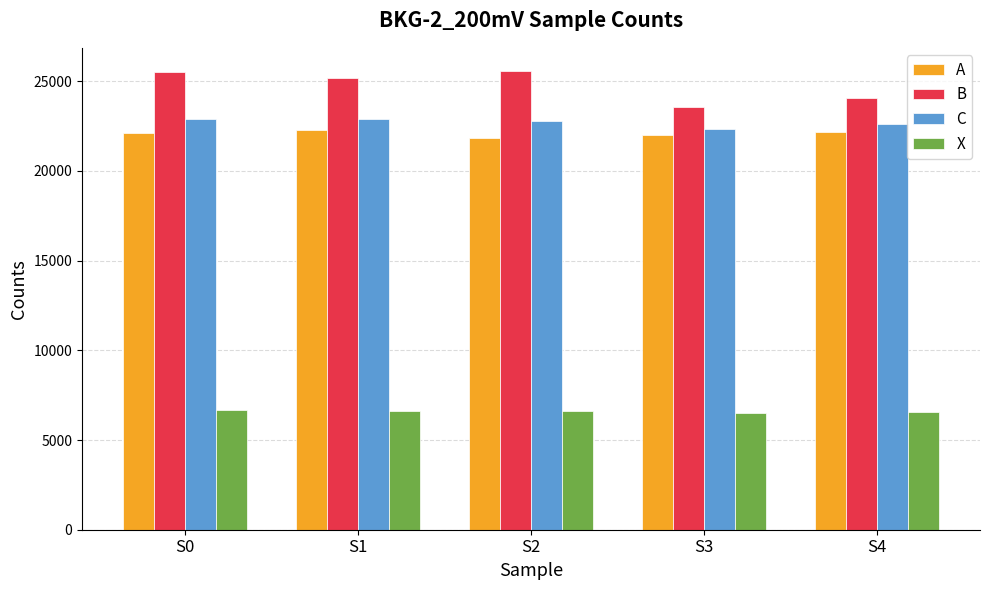

List the series in order of their peak value, lowest first.

X, A, C, B